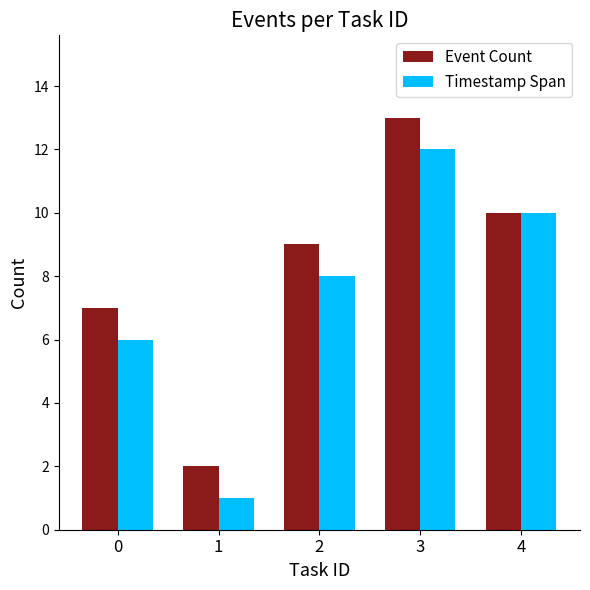

What is the spread (max minus min) of values at 2?

1